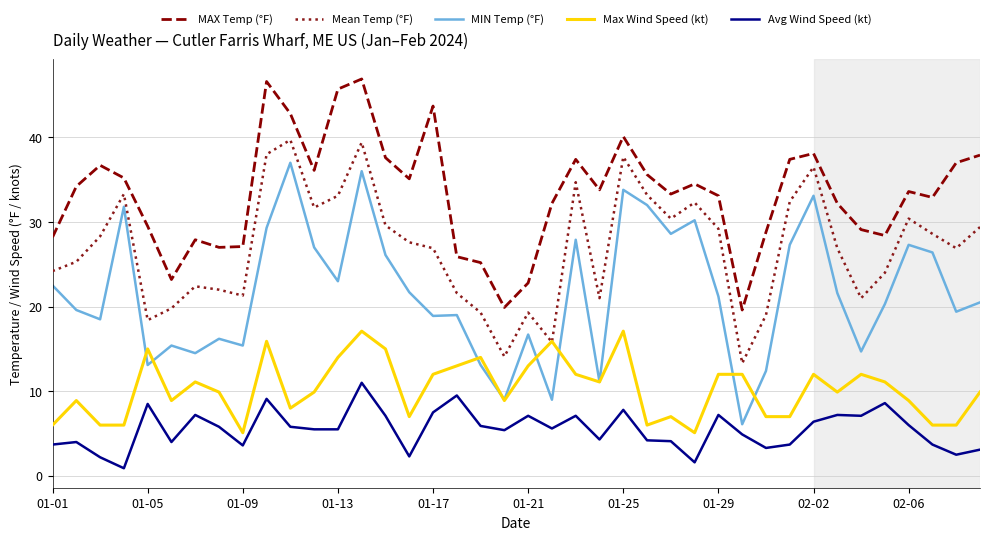

List the series in order of their peak value, highest first.

MAX Temp (°F), Mean Temp (°F), MIN Temp (°F), Max Wind Speed (kt), Avg Wind Speed (kt)